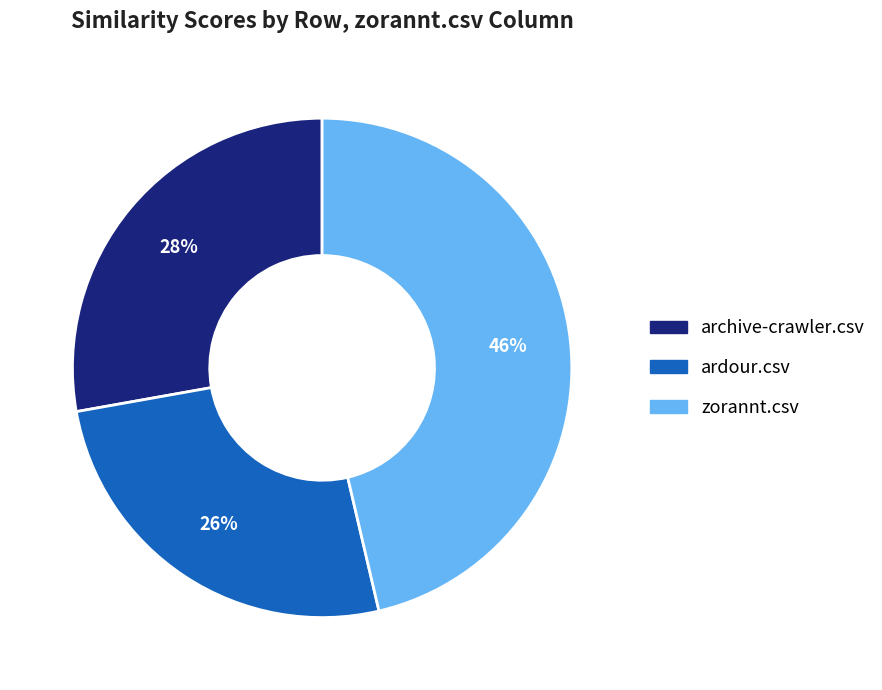

Count the number of slices in the pie.

3